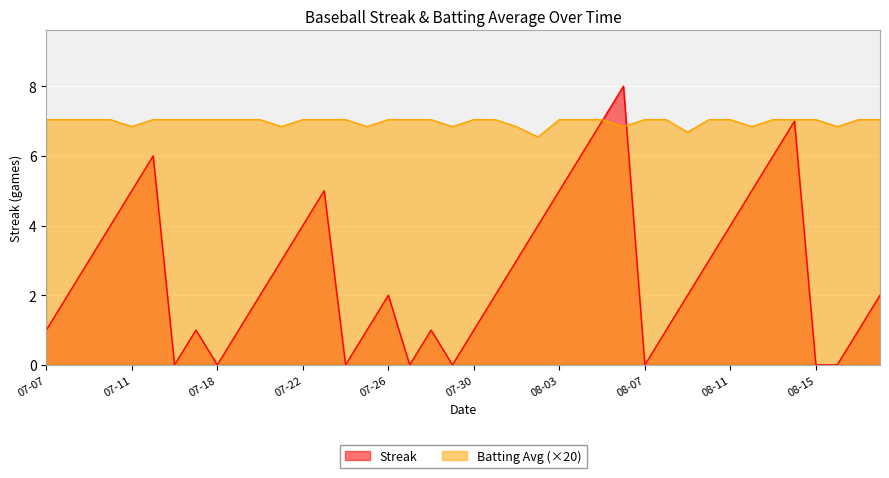

Which category has the lowest value across all series?

2010-07-16